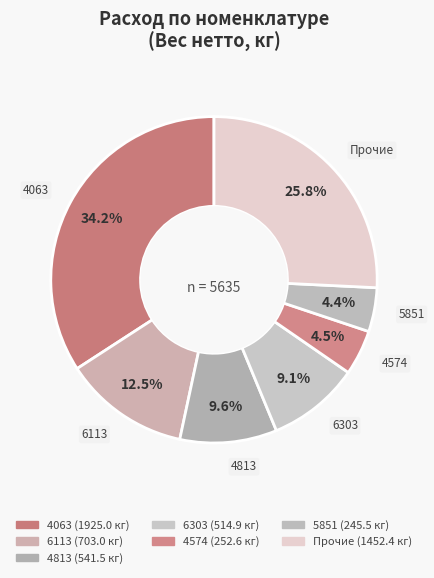

What is the largest slice in the pie chart?

4063